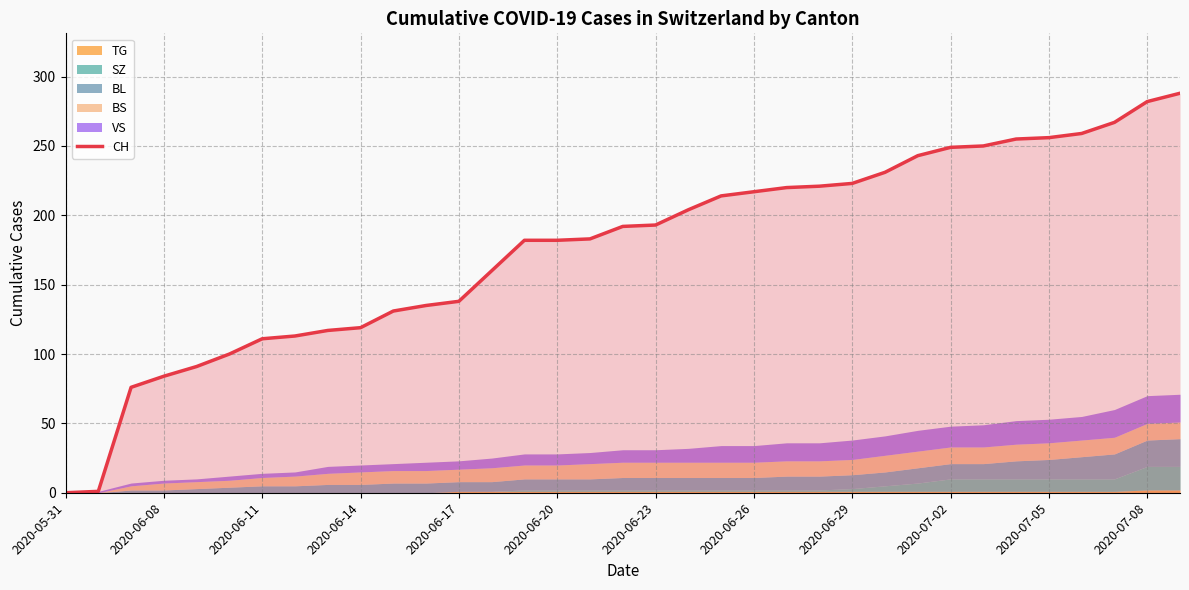

How many lines are shown in the chart?

1